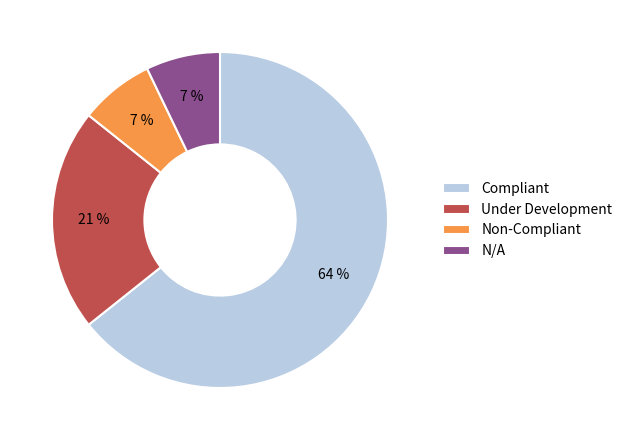

What percentage is the Non-Compliant slice, to the nearest percent?

7%